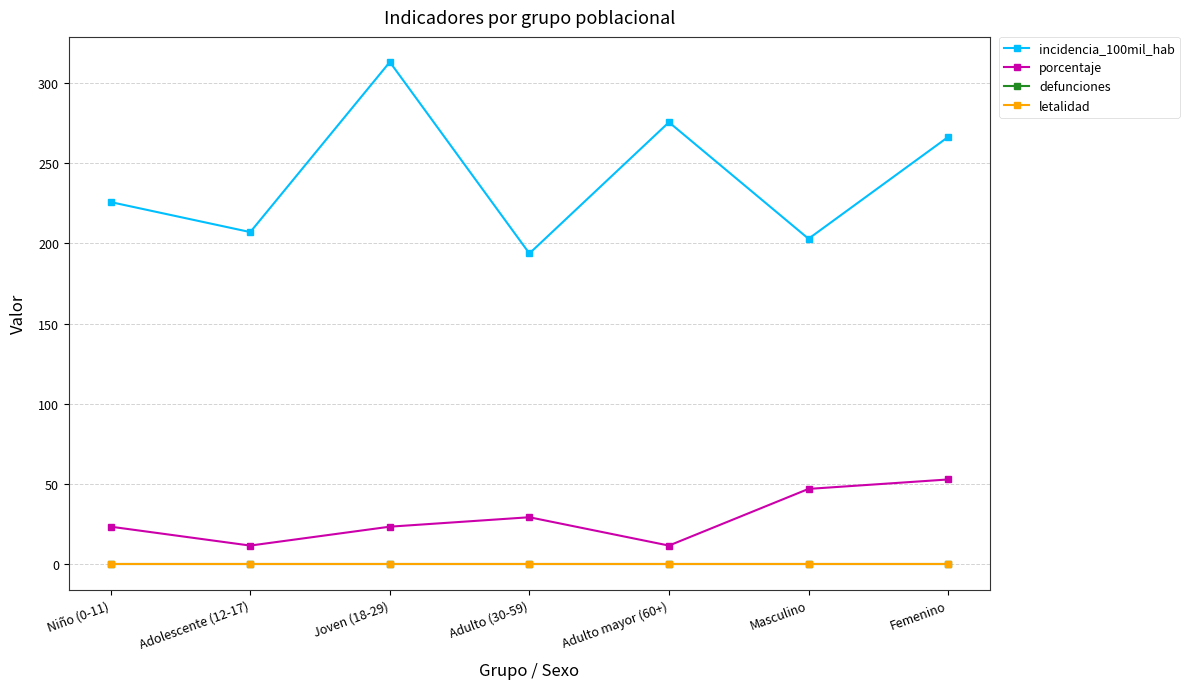

Reading left to right, transcribe all the data shown in this chart.

incidencia_100mil_hab: Niño (0-11)=225.7	Adolescente (12-17)=207.0	Joven (18-29)=313.0	Adulto (30-59)=193.7	Adulto mayor (60+)=275.5	Masculino=202.9	Femenino=266.3
porcentaje: Niño (0-11)=23.5	Adolescente (12-17)=11.8	Joven (18-29)=23.5	Adulto (30-59)=29.4	Adulto mayor (60+)=11.8	Masculino=47.1	Femenino=52.9
defunciones: Niño (0-11)=0.0	Adolescente (12-17)=0.0	Joven (18-29)=0.0	Adulto (30-59)=0.0	Adulto mayor (60+)=0.0	Masculino=0.0	Femenino=0.0
letalidad: Niño (0-11)=0.0	Adolescente (12-17)=0.0	Joven (18-29)=0.0	Adulto (30-59)=0.0	Adulto mayor (60+)=0.0	Masculino=0.0	Femenino=0.0